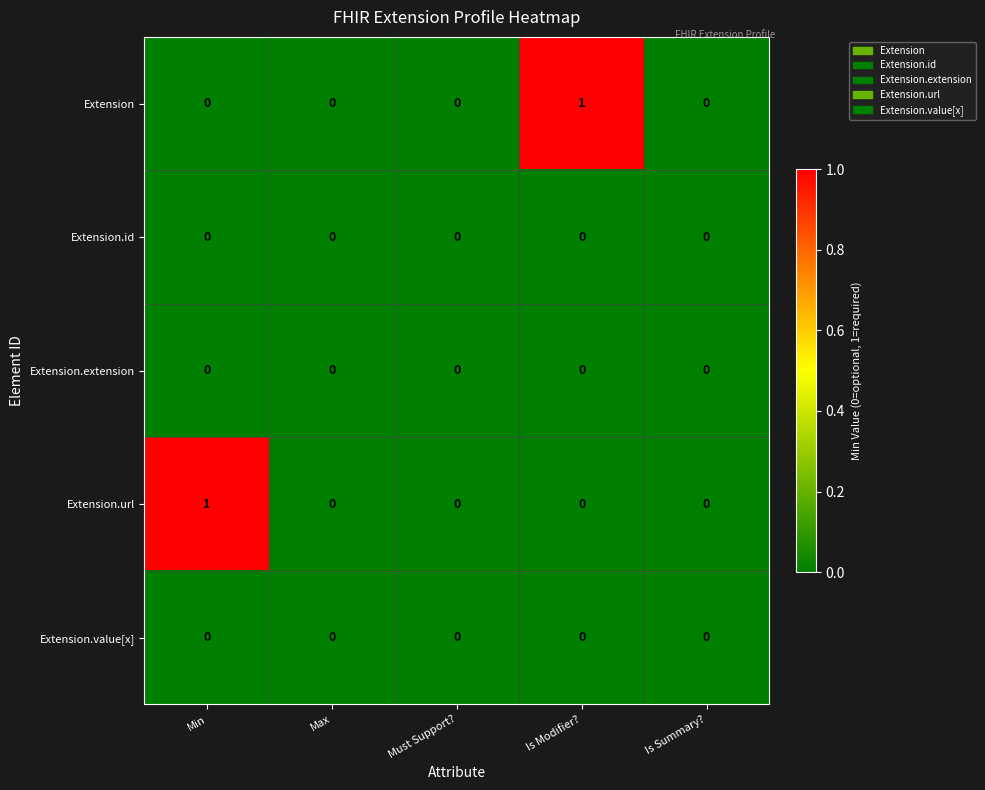

What is the total value across all series at Is Modifier??

1